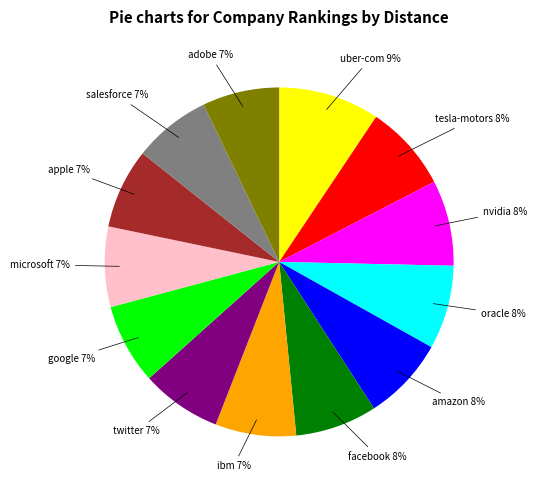

To the nearest percent, what is the difference between the largest and smallest slice percentages?

2%